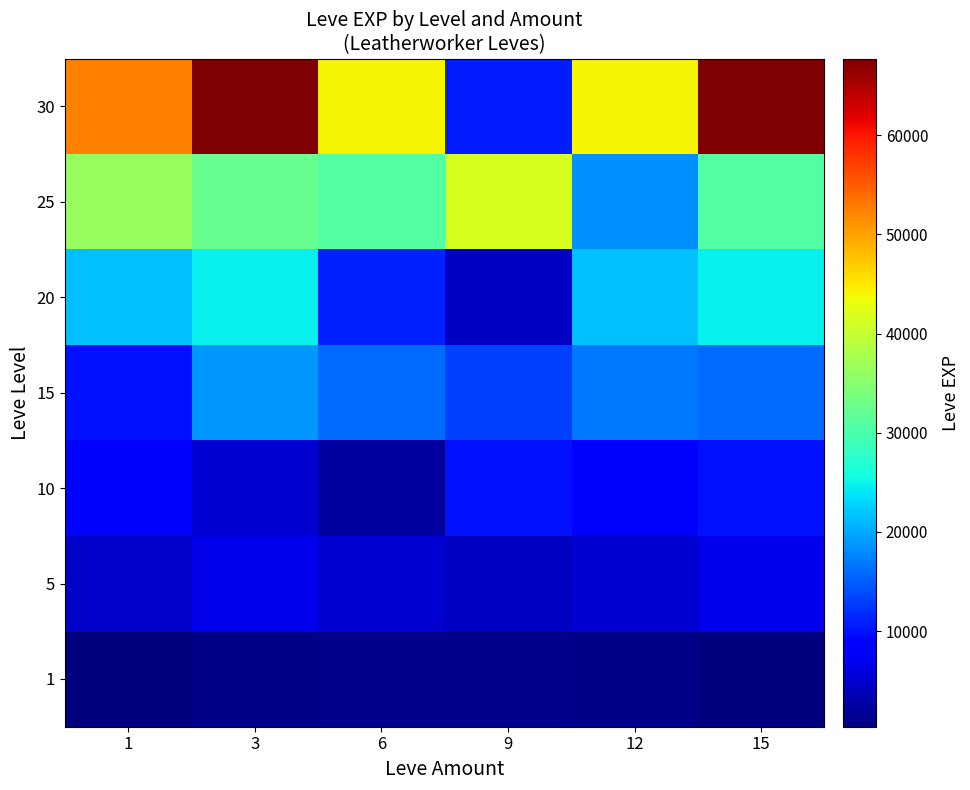

Rank the series by their maximum value, from highest to lowest.

30, 25, 20, 15, 10, 5, 1